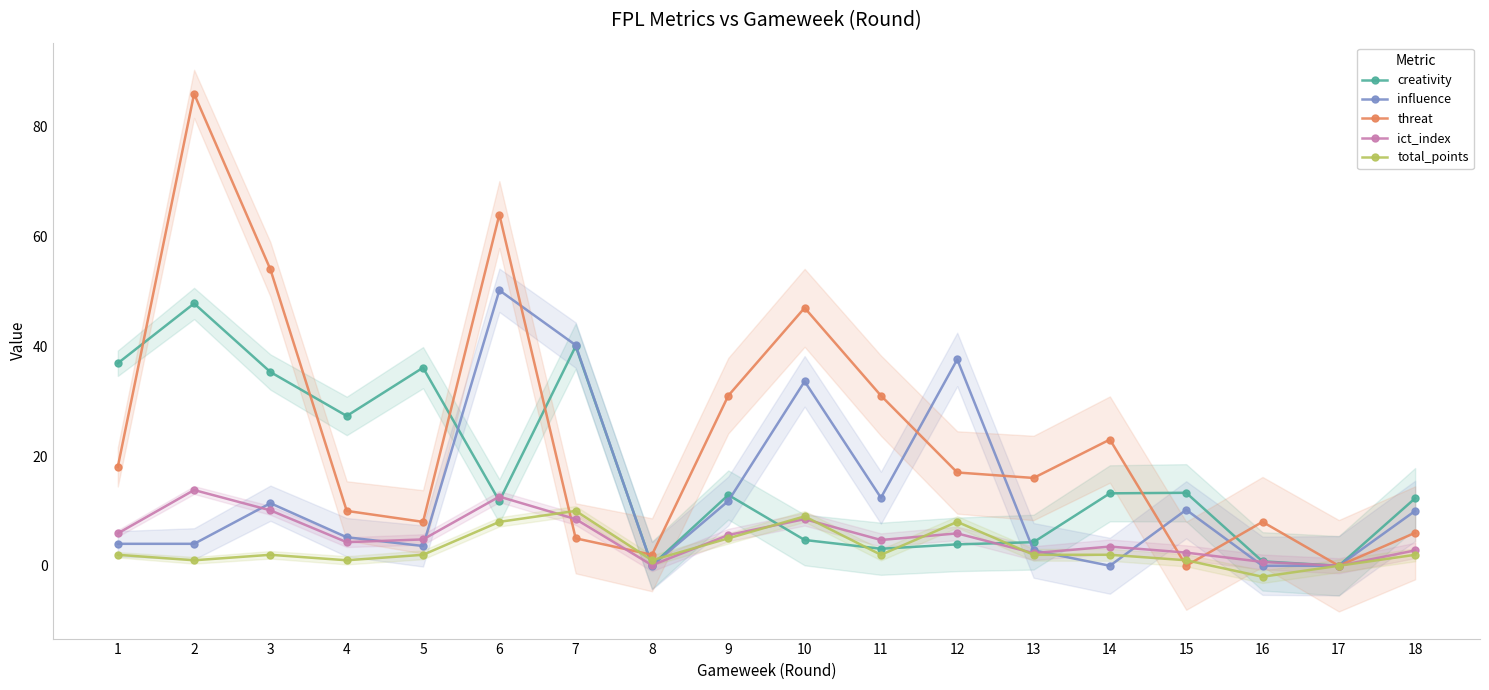

Reading left to right, transcribe all the data shown in this chart.

creativity: 36.9	47.8	35.3	27.3	36.1	11.8	40.0	0.1	12.9	4.7	3.1	3.9	4.3	13.2	13.3	0.8	0.0	12.3
influence: 4.0	4.0	11.4	5.2	3.6	50.2	40.2	0.0	11.8	33.6	12.4	37.6	2.8	0.0	10.2	0.0	0.0	10.0
threat: 18.0	86.0	54.0	10.0	8.0	64.0	5.0	2.0	31.0	47.0	31.0	17.0	16.0	23.0	0.0	8.0	0.0	6.0
ict_index: 5.9	13.8	10.1	4.3	4.8	12.6	8.5	0.1	5.6	8.5	4.7	5.9	2.3	3.5	2.4	0.7	0.0	2.8
total_points: 2.0	1.0	2.0	1.0	2.0	8.0	10.0	1.0	5.0	9.0	2.0	8.0	2.0	2.0	1.0	-2.0	0.0	2.0